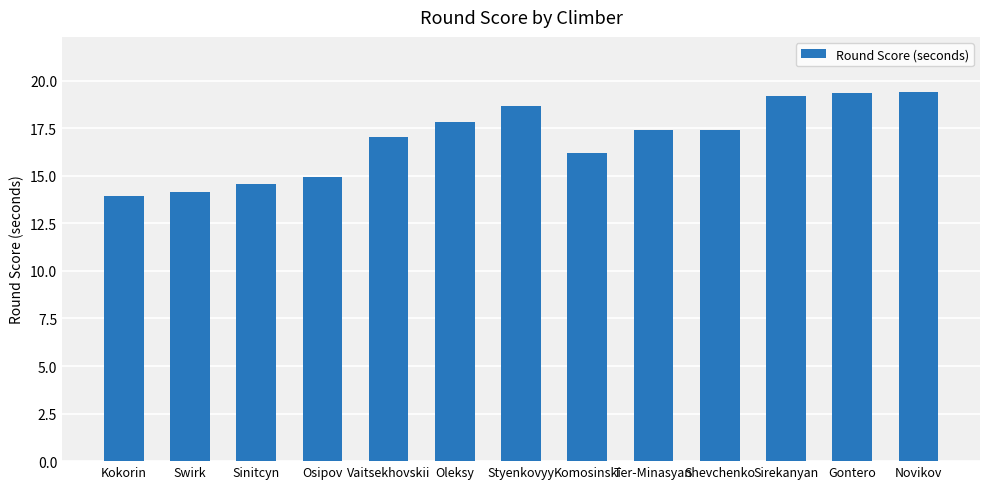

What is the difference between the maximum and minimum values?

5.5